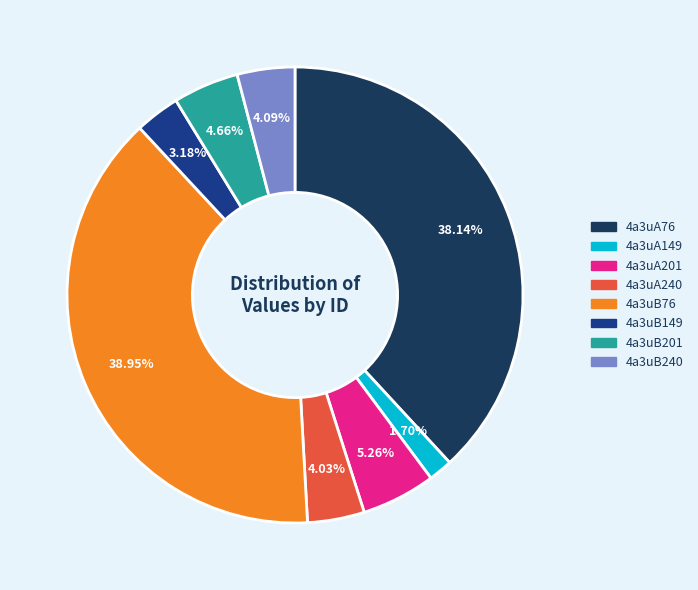

Is the sum of 4a3uA149 and 4a3uB76 greater than half?

No